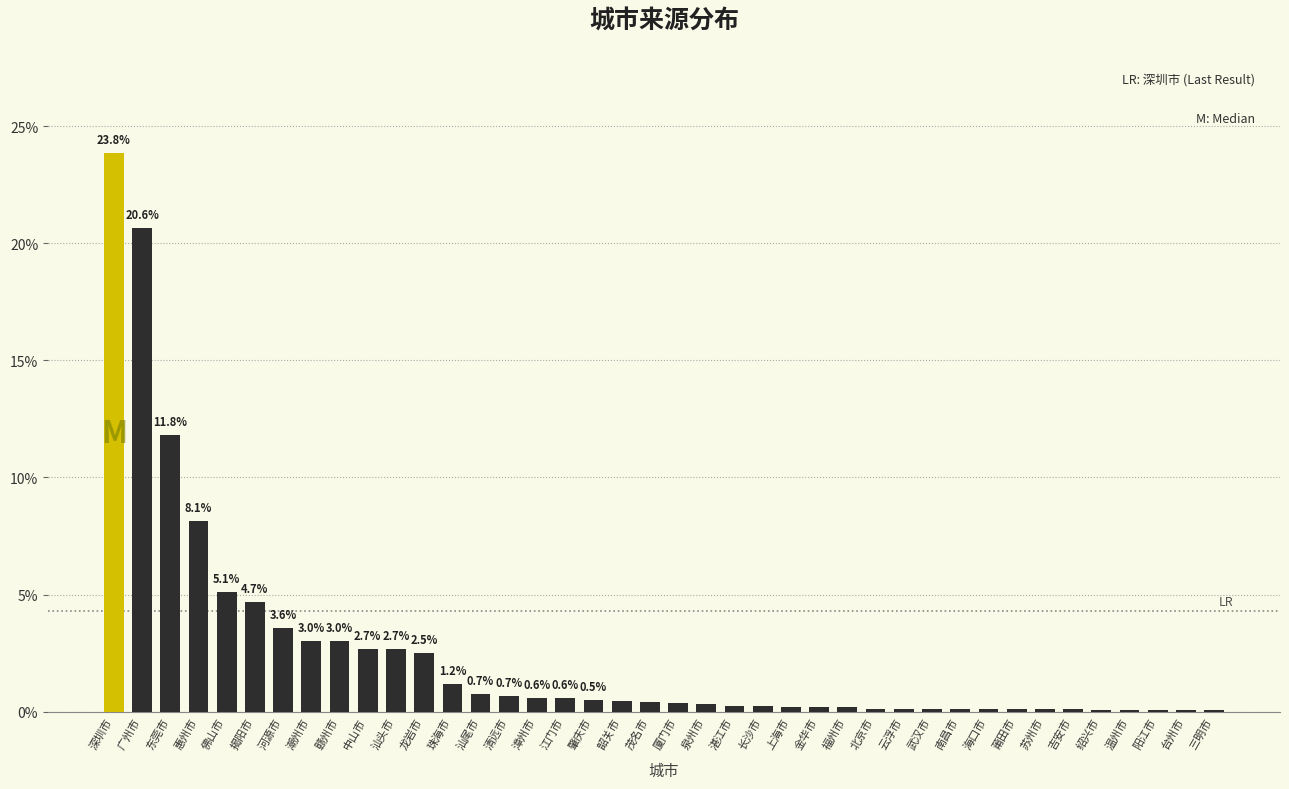

What is the sum of all values?

100.0